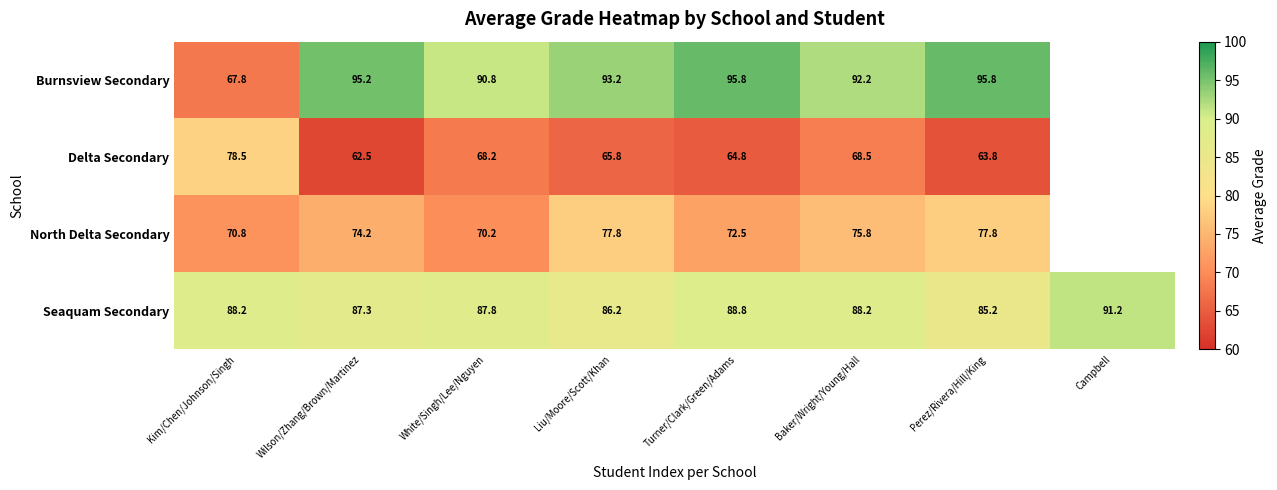

Is the value of Burnsview Secondary at Wilson/Zhang/Brown/Martinez greater than the value of Delta Secondary at Perez/Rivera/Hill/King?

Yes